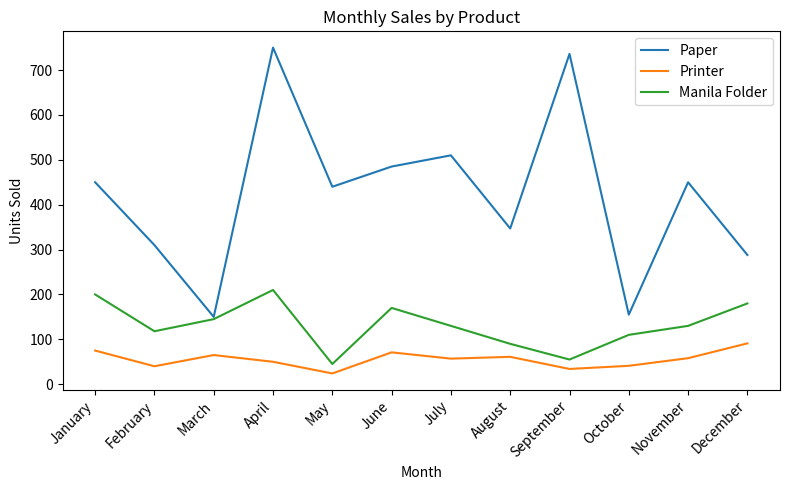

Count the number of data series in this chart.

3